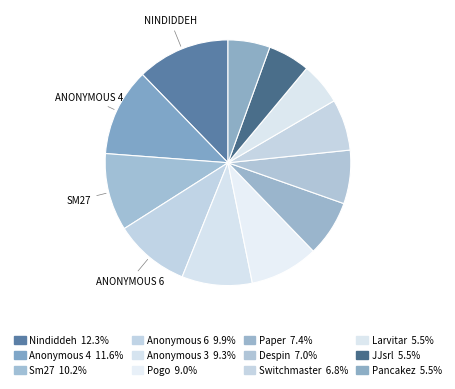

Which slice is the largest?

Nindiddeh